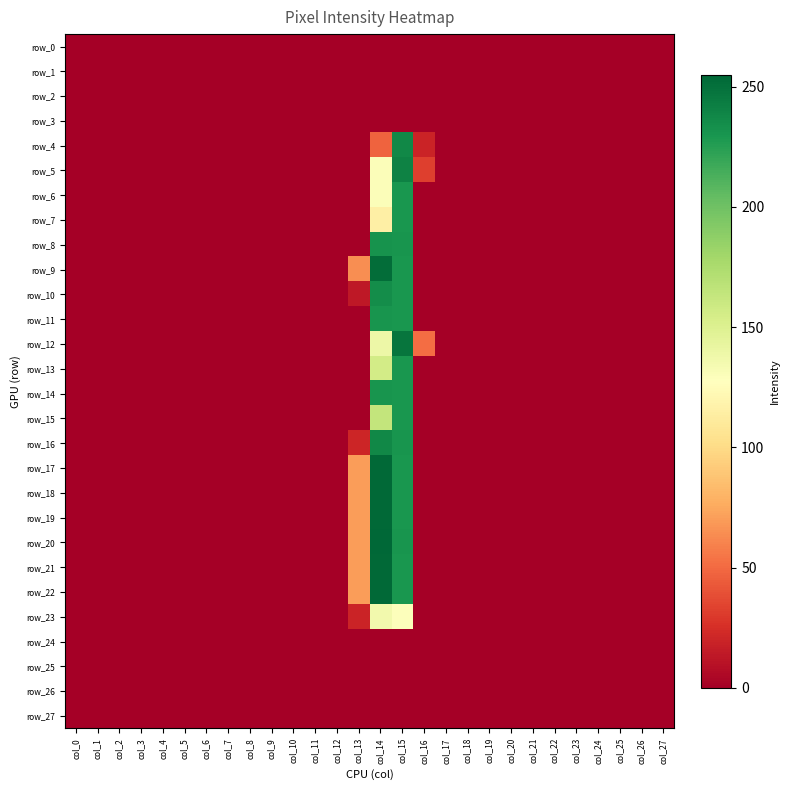

Is the value of row_21 at col_15 greater than the value of row_9 at col_20?

Yes